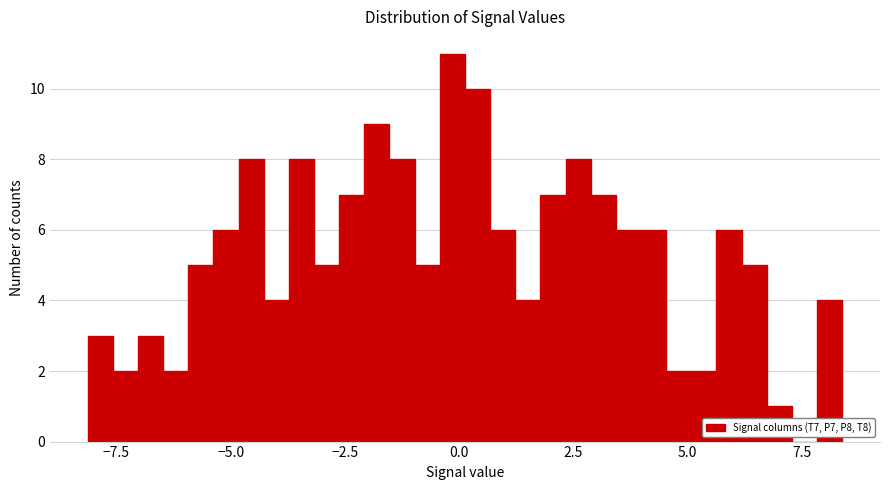

Read against the x-axis, roughly where is the centre of the tallest bar?

0.0